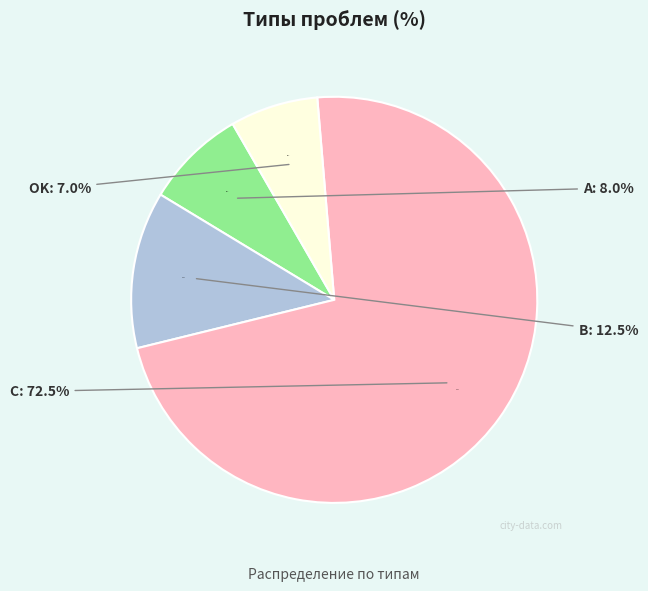

To the nearest percent, what is the difference between the largest and smallest slice percentages?

66%